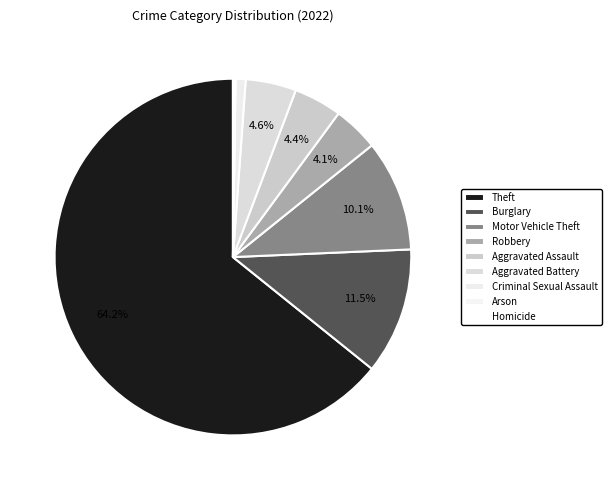

What is the total percentage of Theft and Aggravated Battery?

68.8%